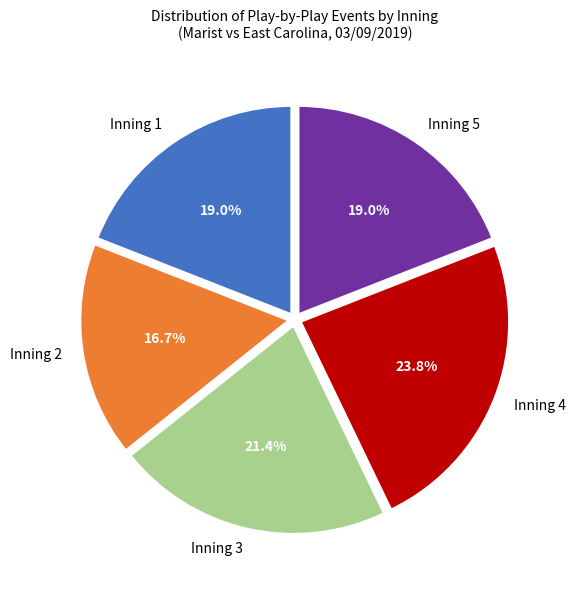

Between Inning 3 and Inning 2, which is larger?

Inning 3